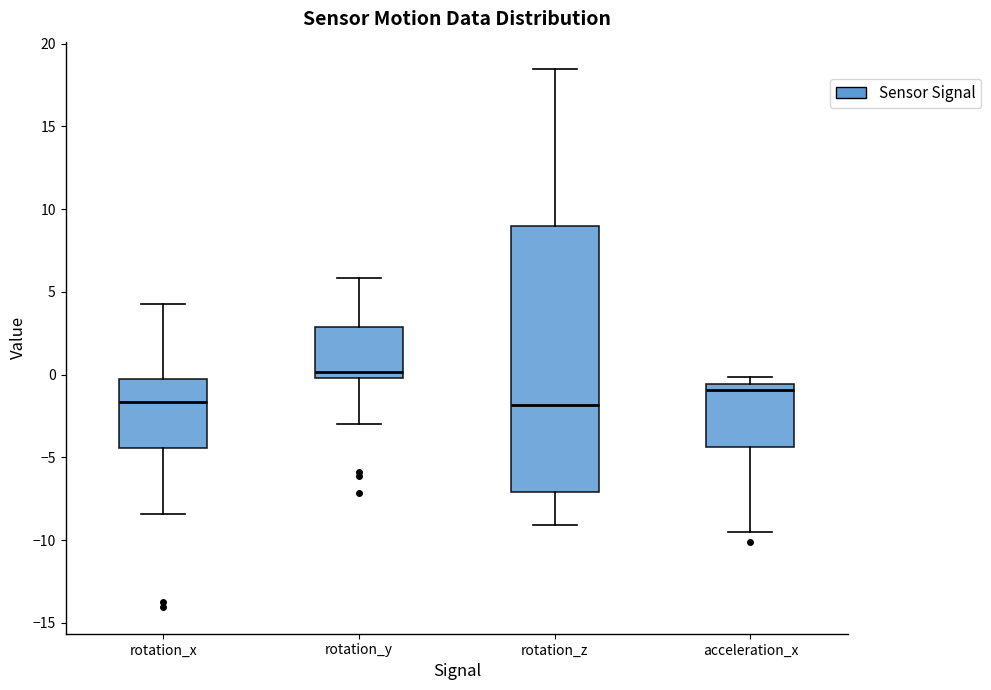

Reading left to right, read every box against the y-axis: the position of its median line, the range the box covers, and the ends of its whiskers. The values are not printed on the chart, so give them approximately, as read against the axis.

rotation_x: median -1.5, box -4.5 to -0.5, whiskers -8.5 to 4.5
rotation_y: median 0.0 (just above the box's lower edge), box 0.0 to 3.0, whiskers -3.0 to 6.0
rotation_z: median -2.0, box -7.0 to 9.0, whiskers -9.0 to 18.5
acceleration_x: median -1.0, box -4.5 to -0.5, whiskers -9.5 to 0.0